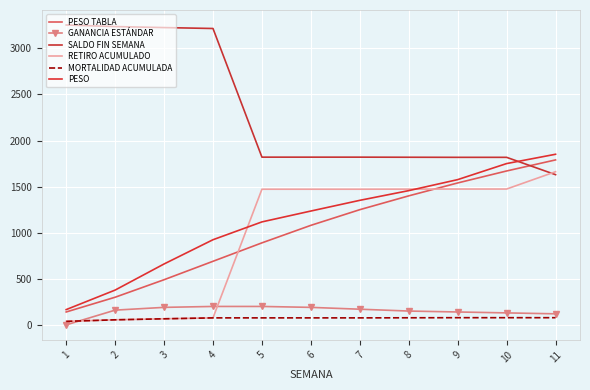

True or false: RETIRO ACUMULADO has a value of 926.8 at 7.

False